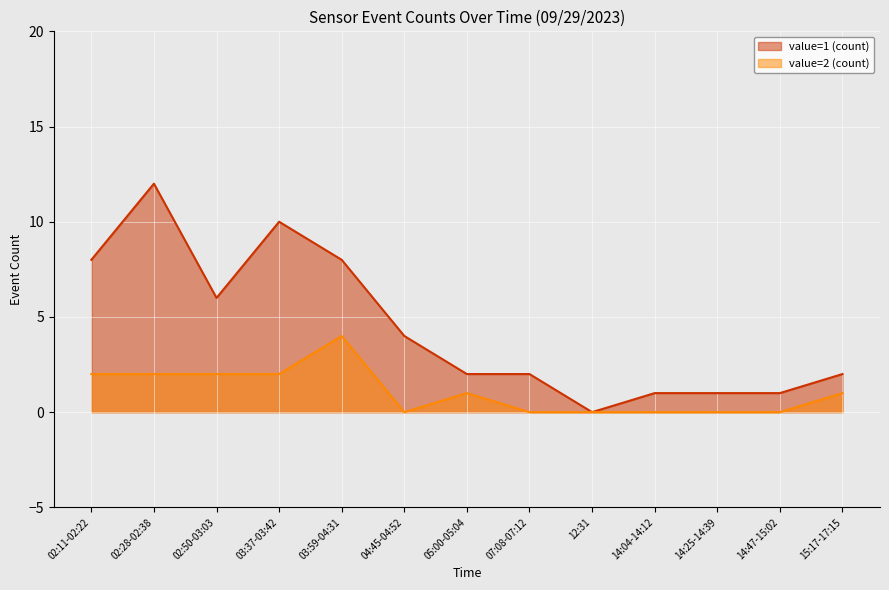

What is the spread (max minus min) of values at 14:25-14:39?

1